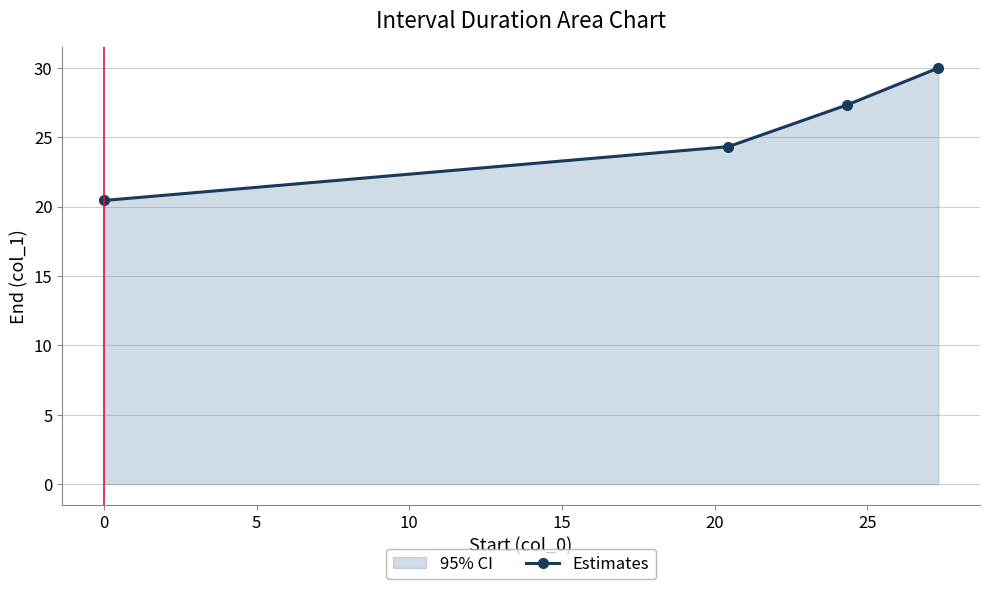

Count the number of values greater than 27.

2